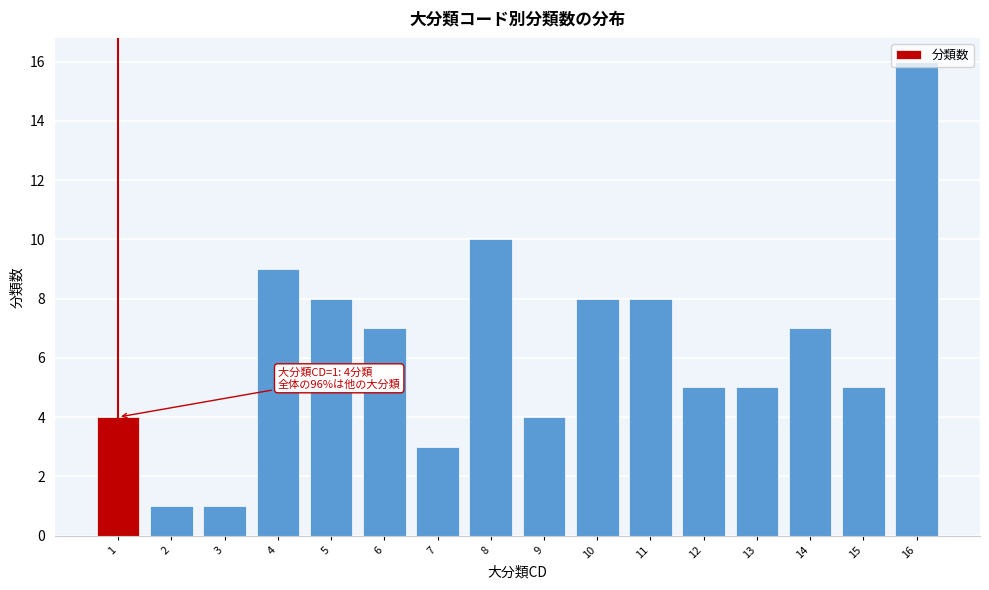

Over which range of the x-axis is the bar tallest?

15.5 to 16.5